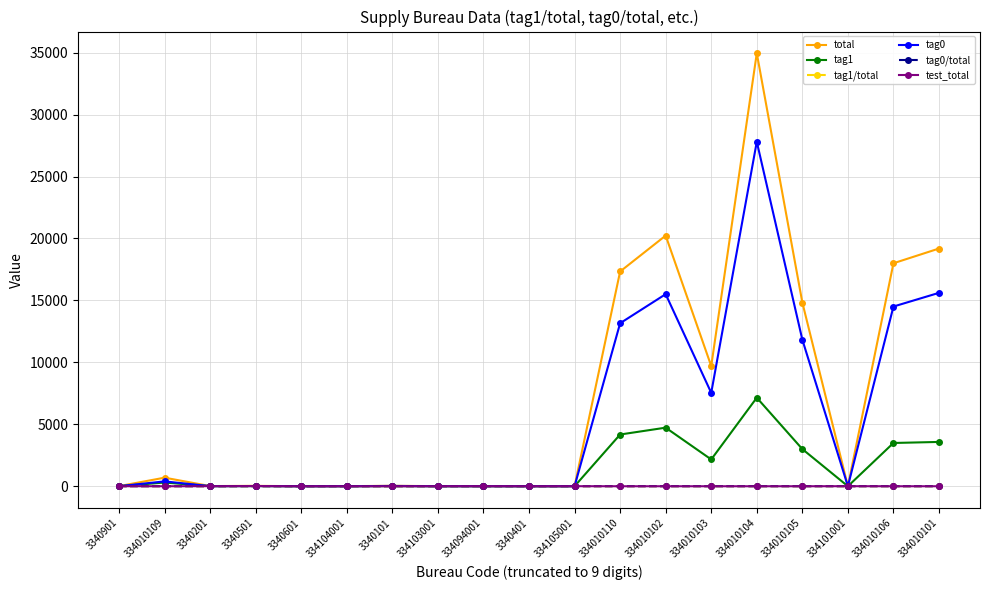

What is the value of the tag0 point at the 3rd from the left?

8.0